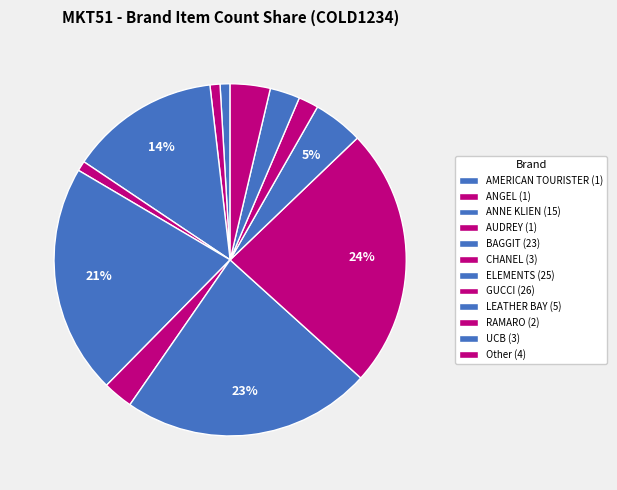

What percentage is NOT represented by ANNE KLIEN?

86.2%